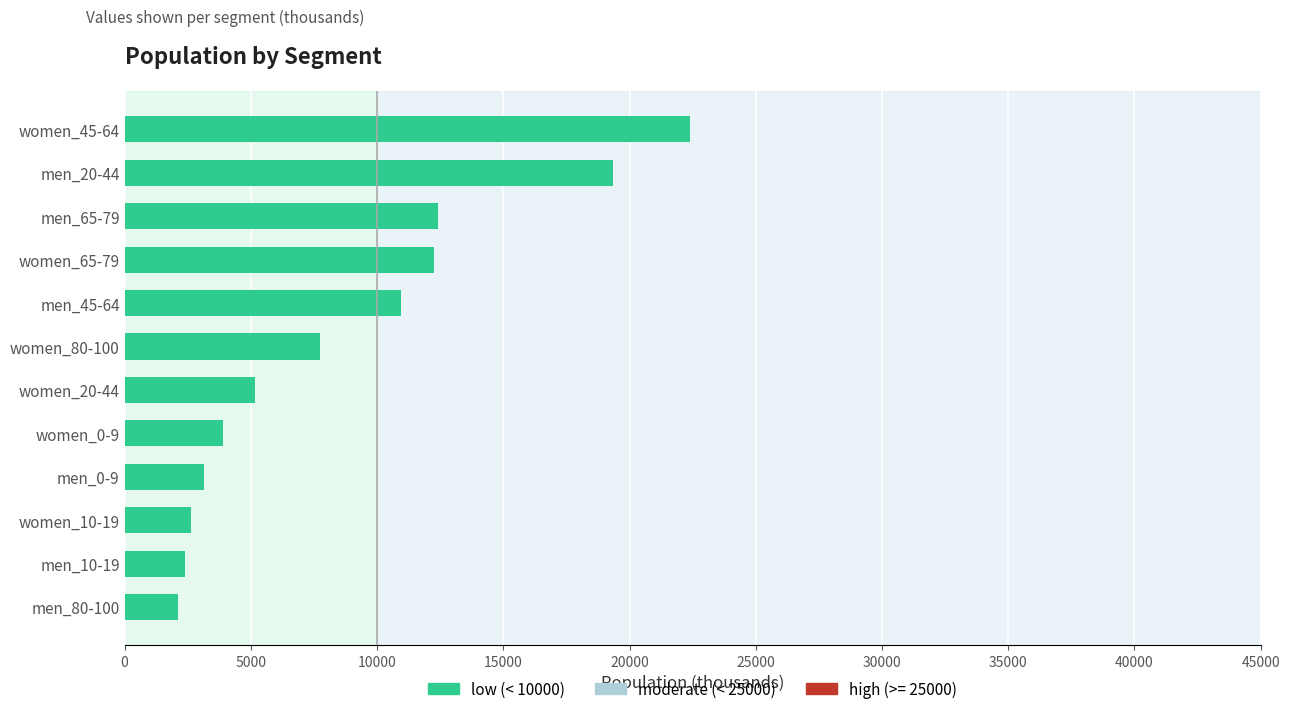

What is the average value?

8702.8